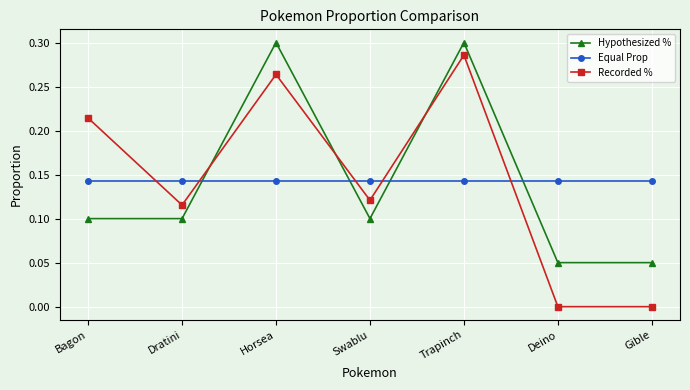

What are all the series names shown in the legend?

Hypothesized %, Equal Prop, Recorded %